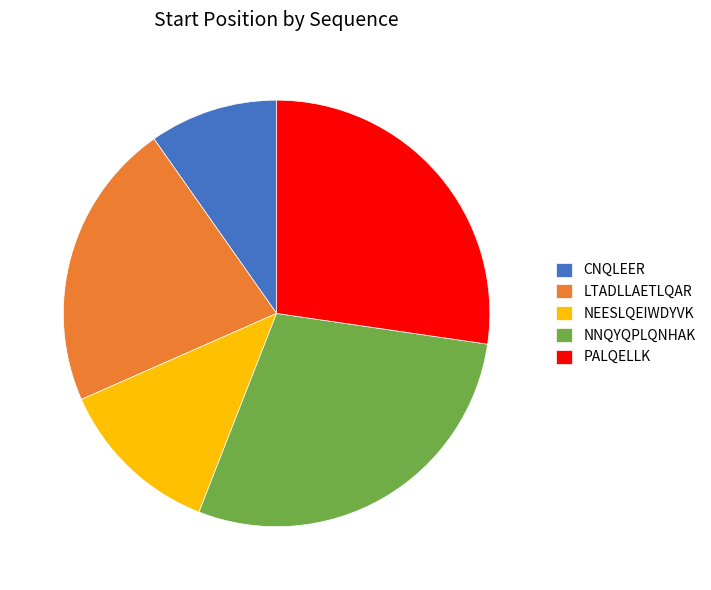

Is there any slice that represents more than half of the pie?

No